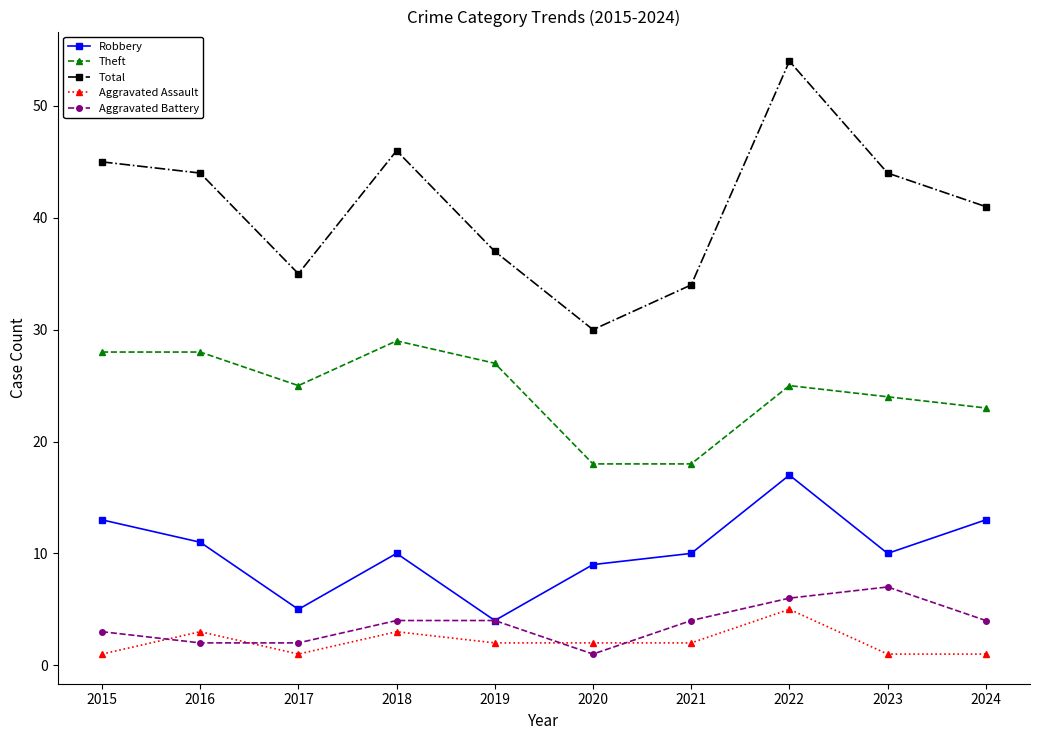

What is the sum of the Robbery values at 2024 and 2018?

23